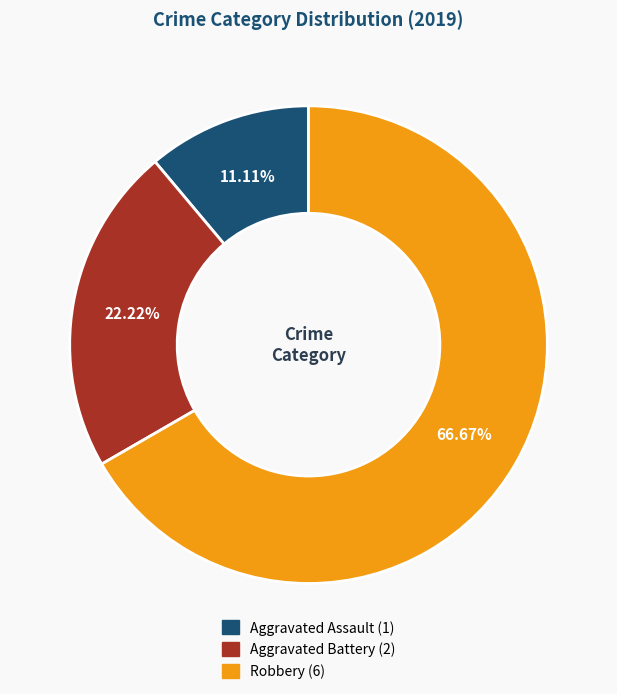

To the nearest percent, what portion does Aggravated Battery represent?

22%